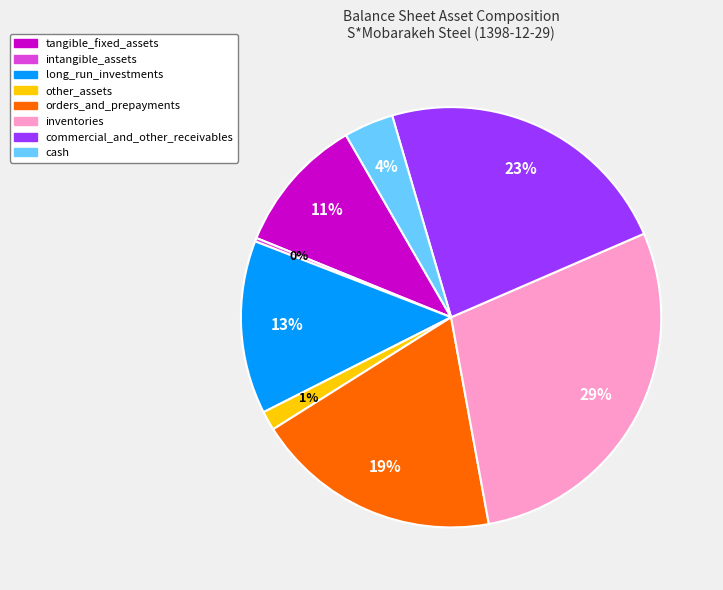

Does cash represent more than half of the total?

No